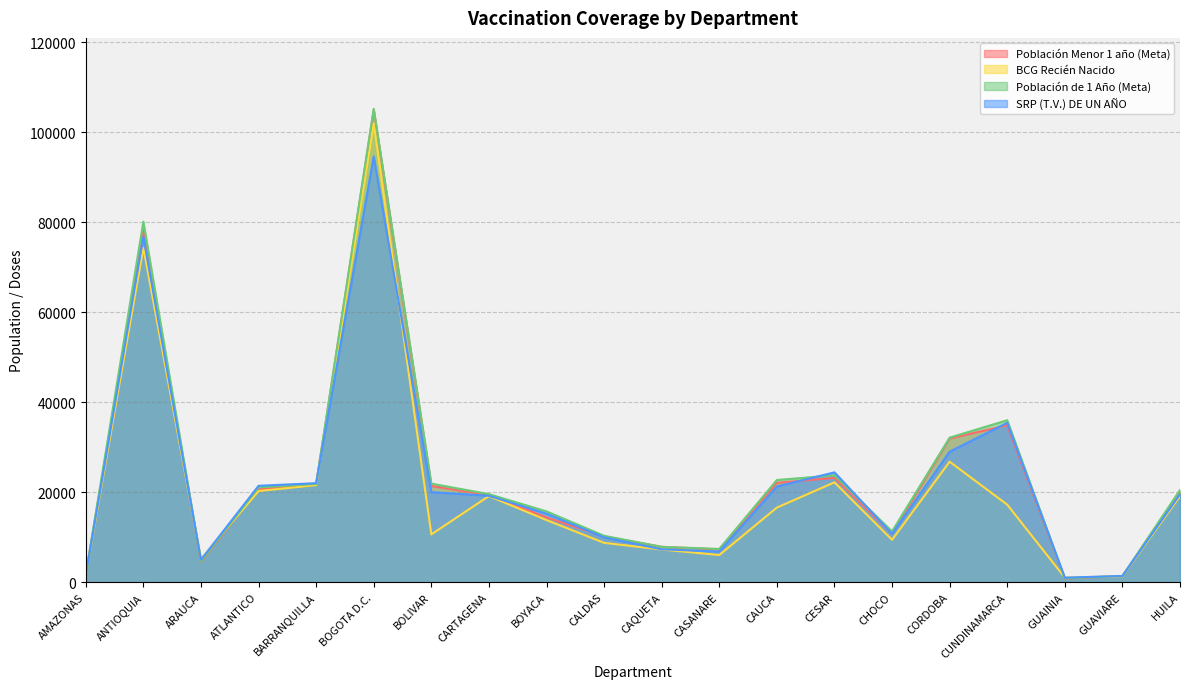

How many lines are shown in the chart?

4